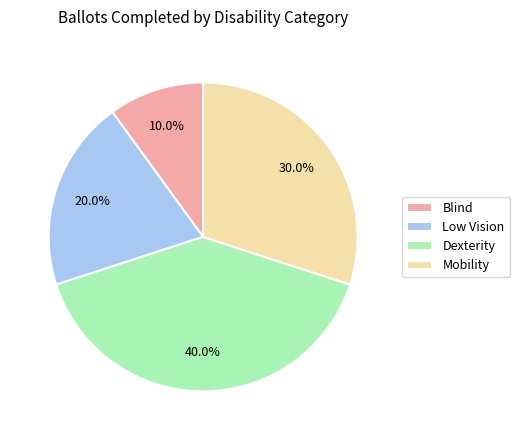

How many segments does this pie chart have?

4